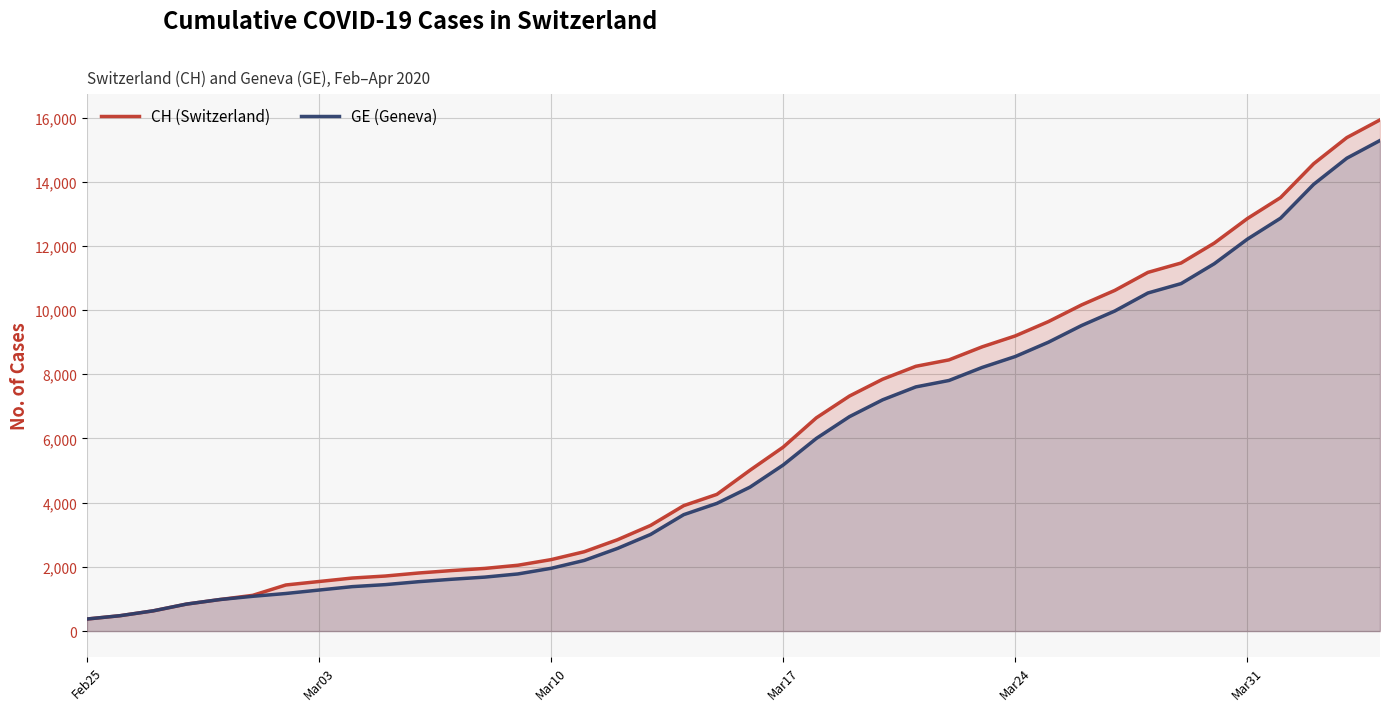

True or false: CH (Switzerland) has more than 2 points higher than both neighbors.

False